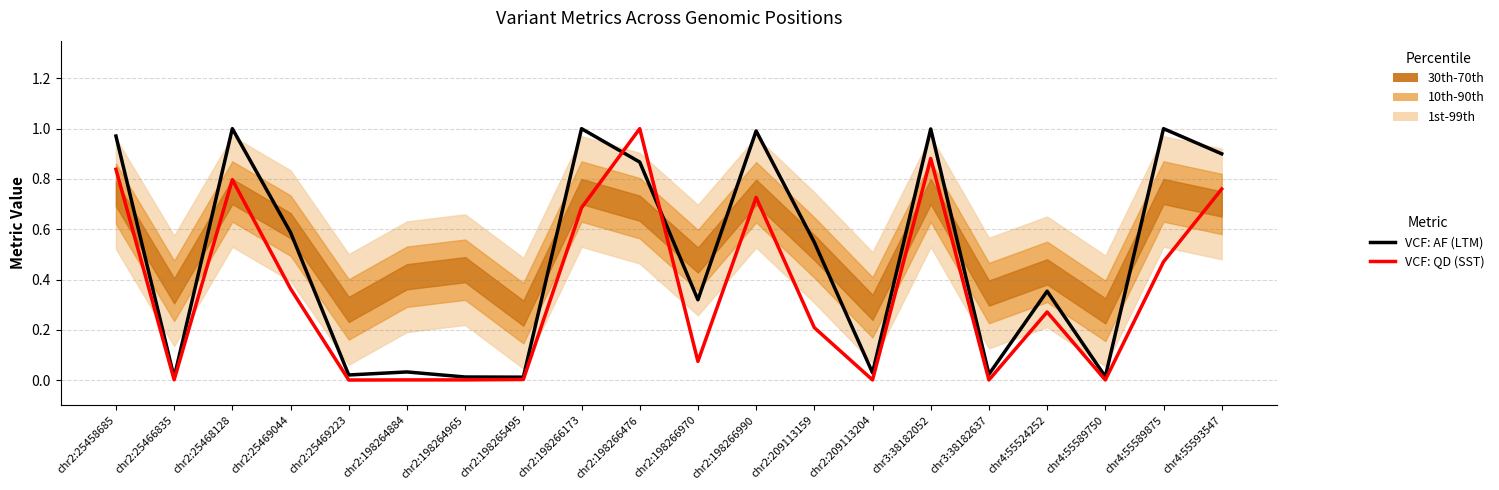

How many data points does each series have?

20